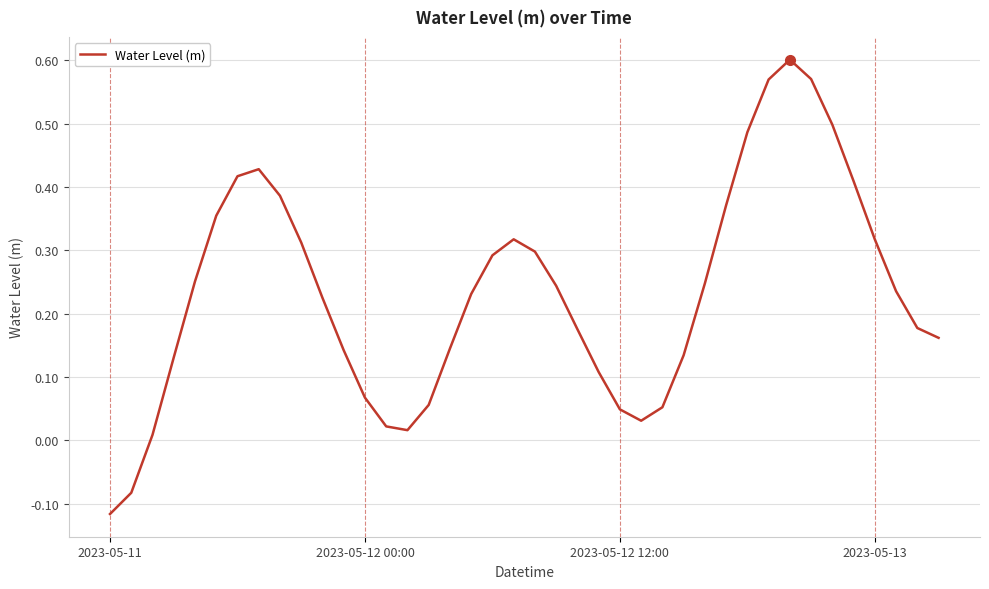

What is the difference between the maximum and minimum values?

0.7